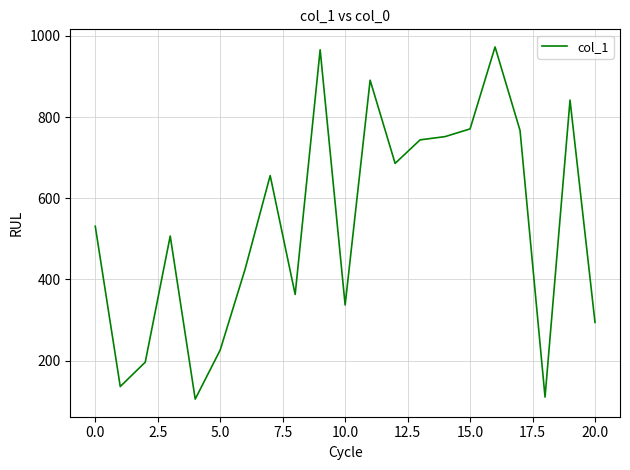

What is the smallest value displayed?

105